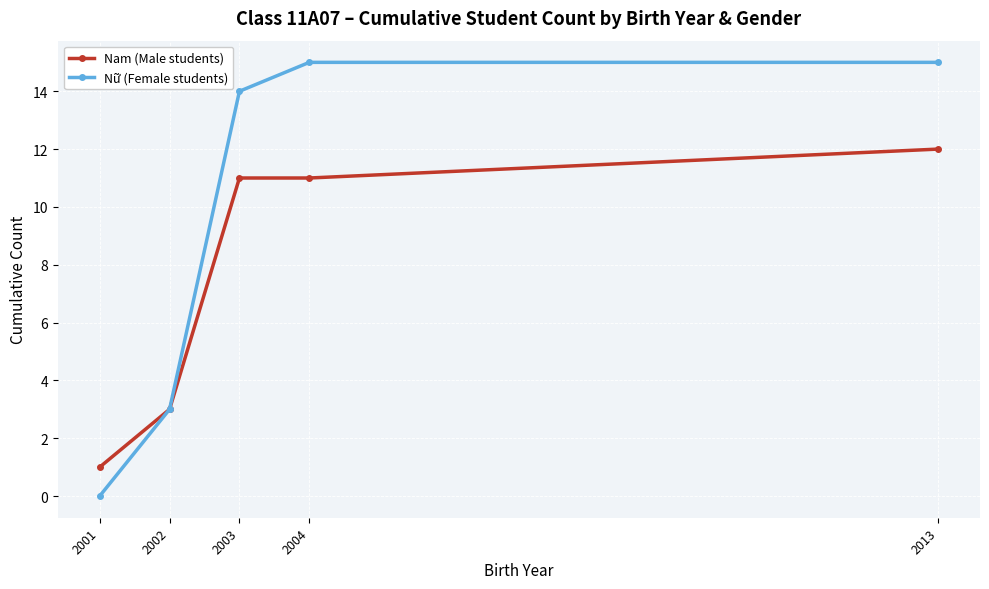

What is the minimum value for Nam (Male students)?

1